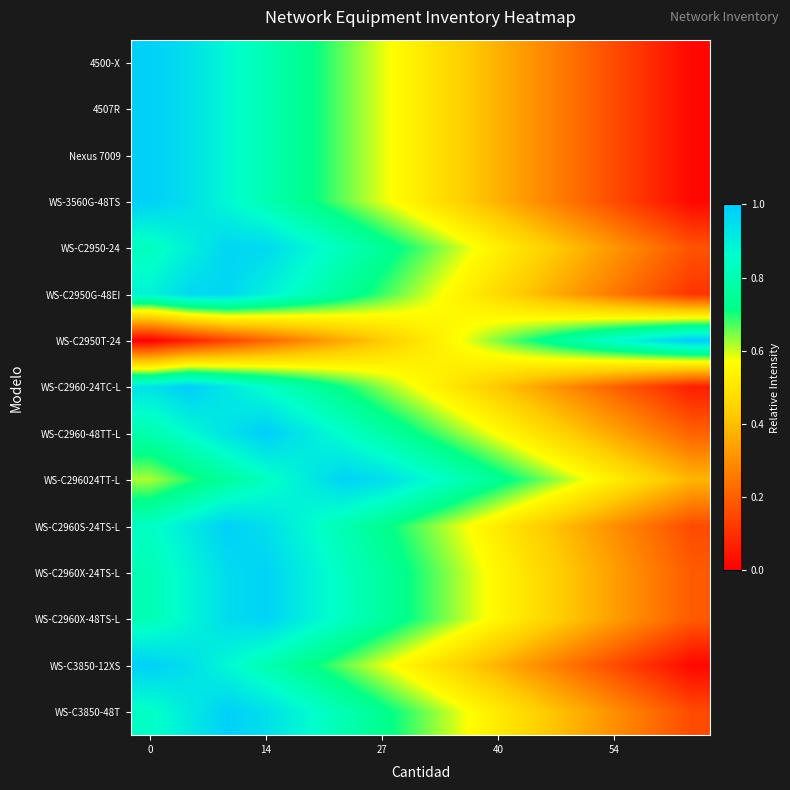

Rank the series by their maximum value, from highest to lowest.

WS-C2950T-24, WS-C2960-24TC-L, WS-C2960-48TT-L, 4500-X, 4507R, Nexus 7009, WS-3560G-48TS, WS-C2960S-24TS-L, WS-C3850-12XS, WS-C3850-48T, WS-C296024TT-L, WS-C2960X-24TS-L, WS-C2960X-48TS-L, WS-C2950-24, WS-C2950G-48EI